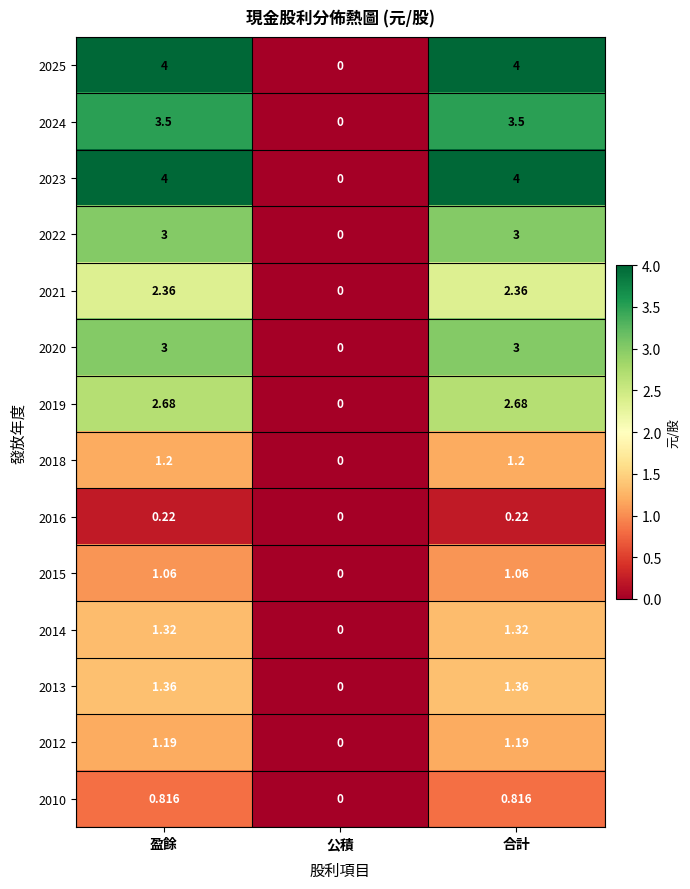

At which category does the chart reach its minimum across all series?

公積